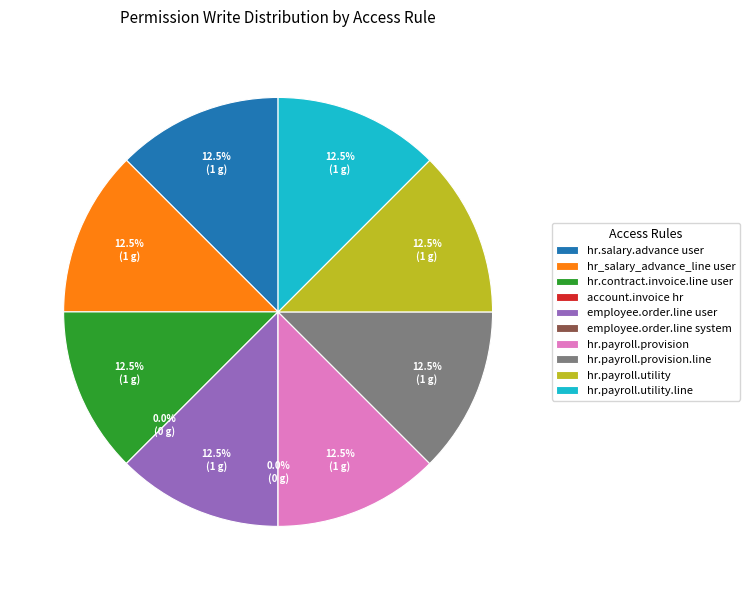

Do hr.payroll.provision and hr.salary.advance user together represent more than half of the pie?

No